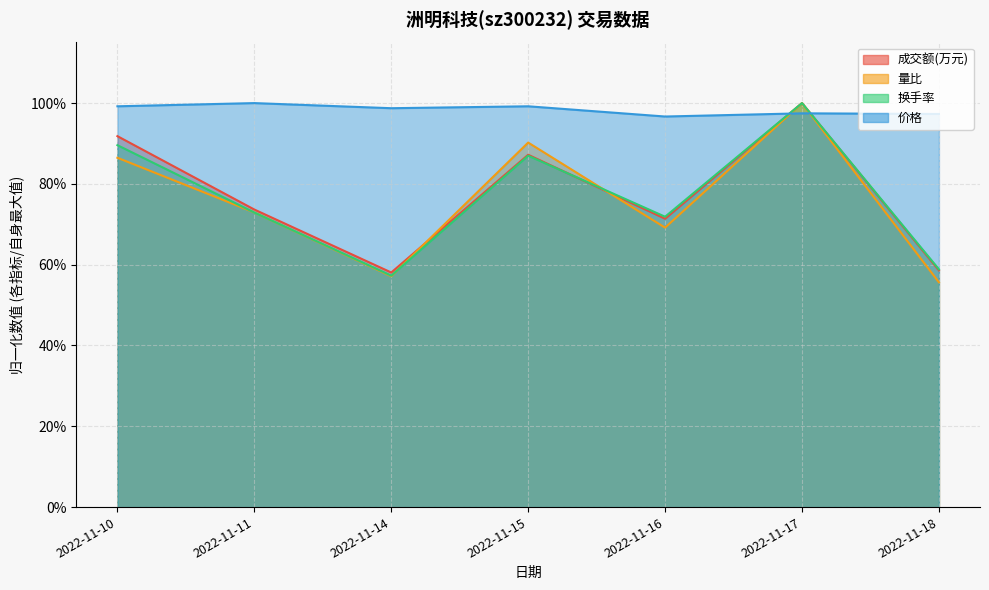

Read the 量比 value at 2022-11-17.

1.0